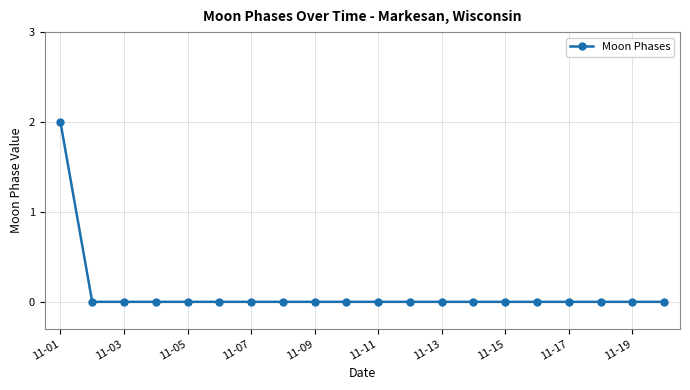

Reading right to left, extract all data points from this chart.

0	0	0	0	0	0	0	0	0	0	0	0	0	0	0	0	0	0	0	2